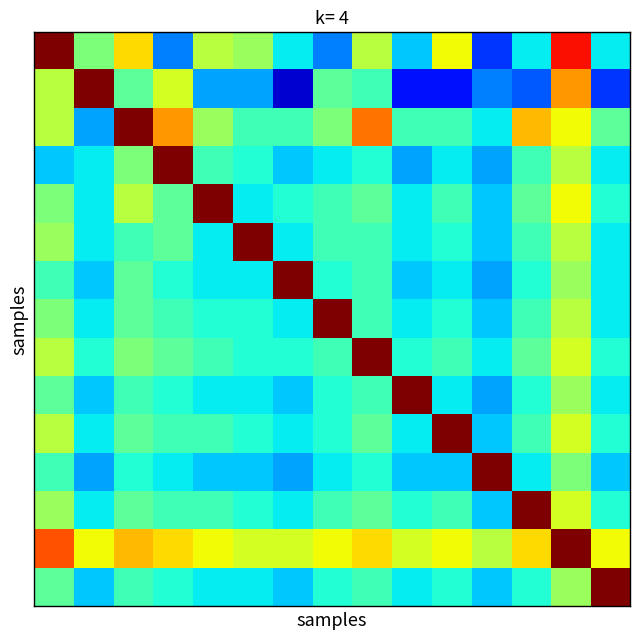

How many series are shown in this chart?

15